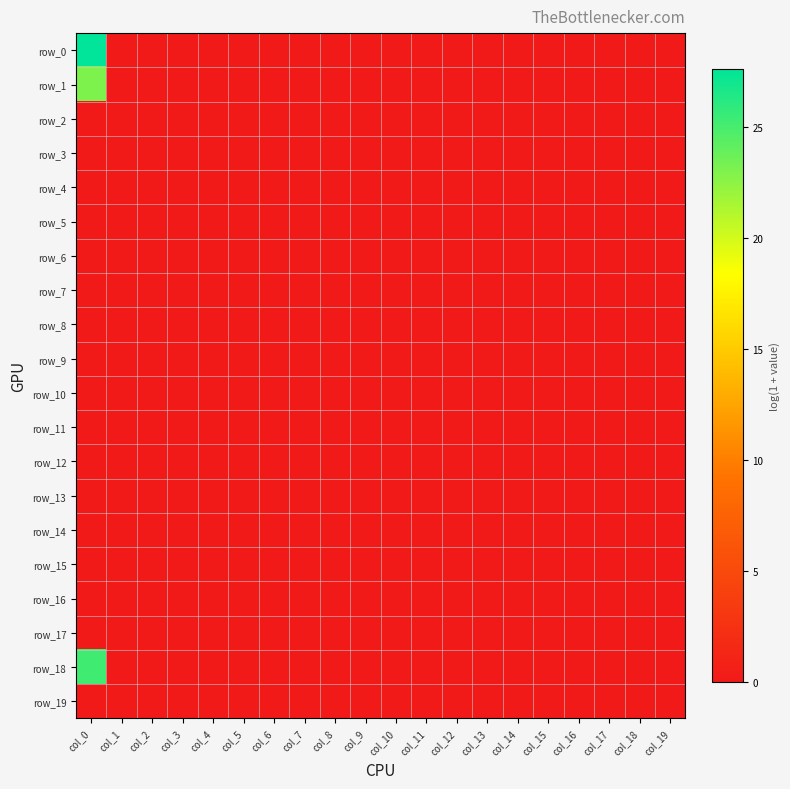

Which has a higher value, col_13 or col_11?

col_13